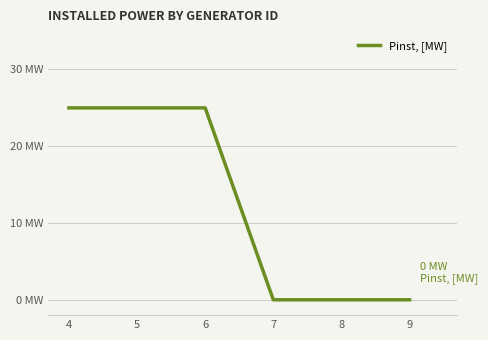

At which label is the value closest to 12?

7